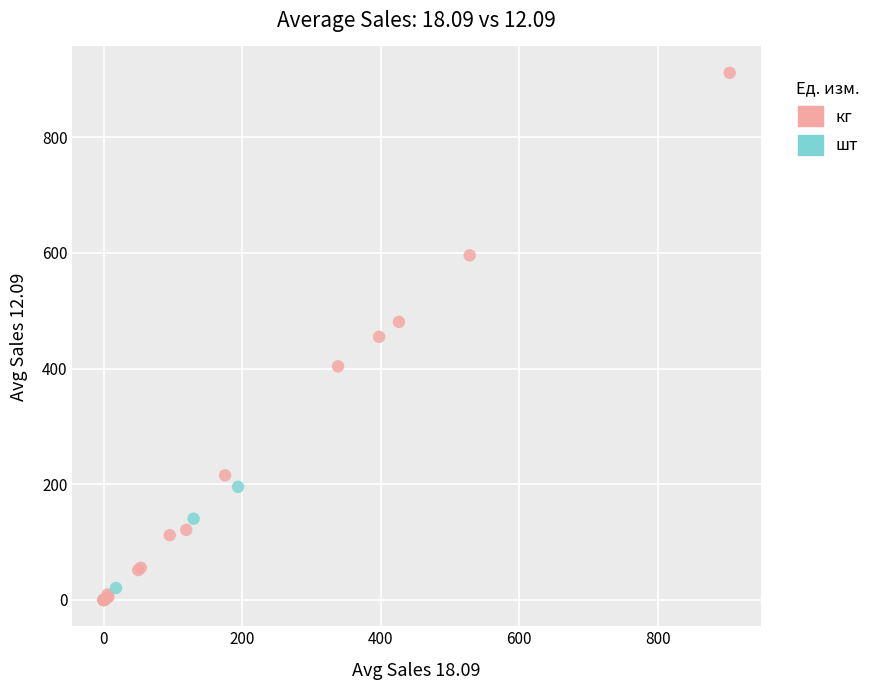

Which series contains the lowest Y value?

кг